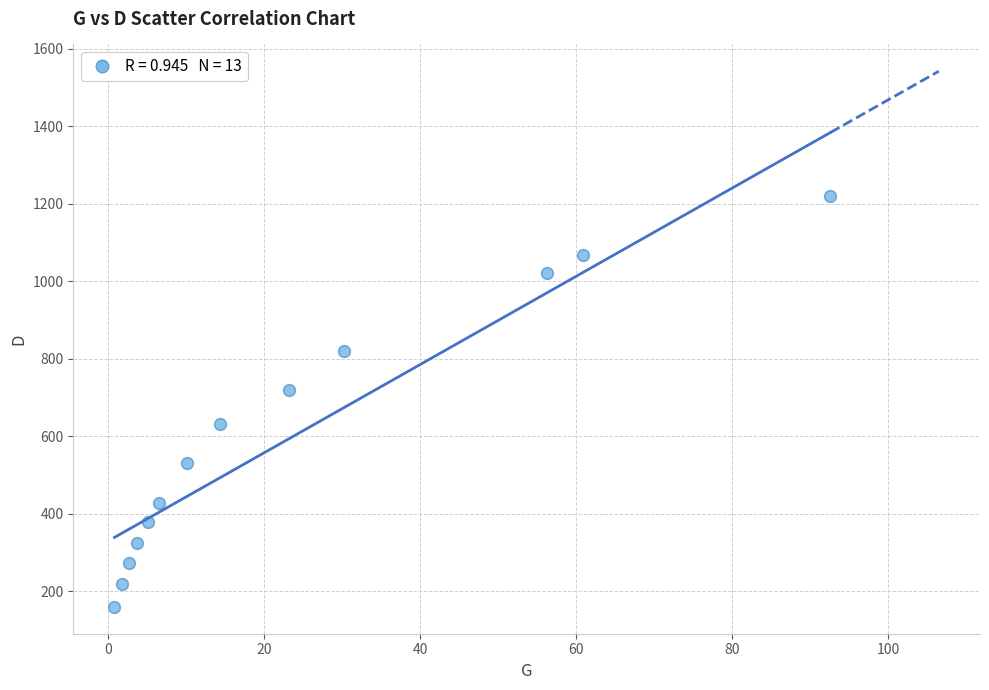

What Y value in the scatter plot is closest to 689?

720